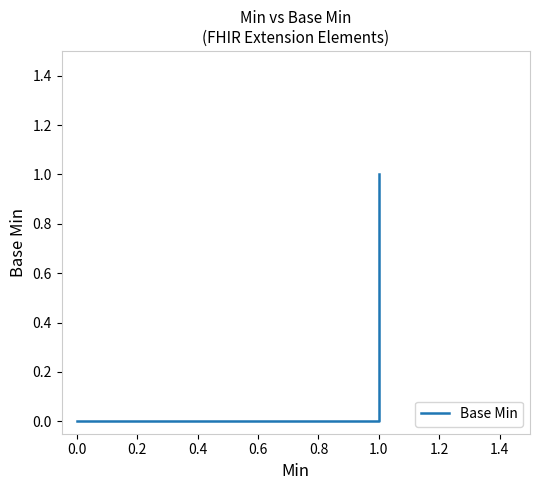

What is the maximum value shown in the chart?

1